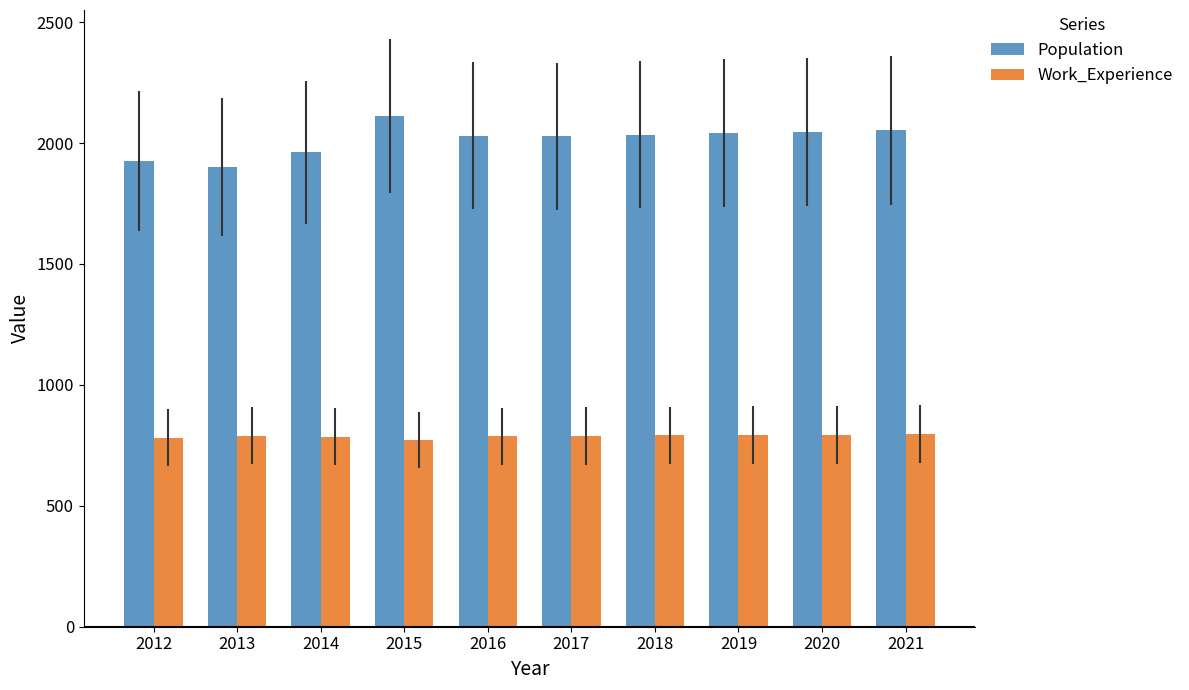

What are all the series names shown in the legend?

Population, Work_Experience